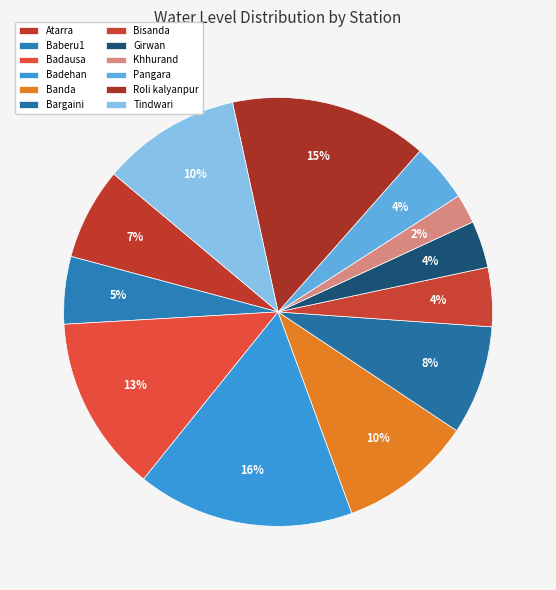

How many segments does this pie chart have?

12